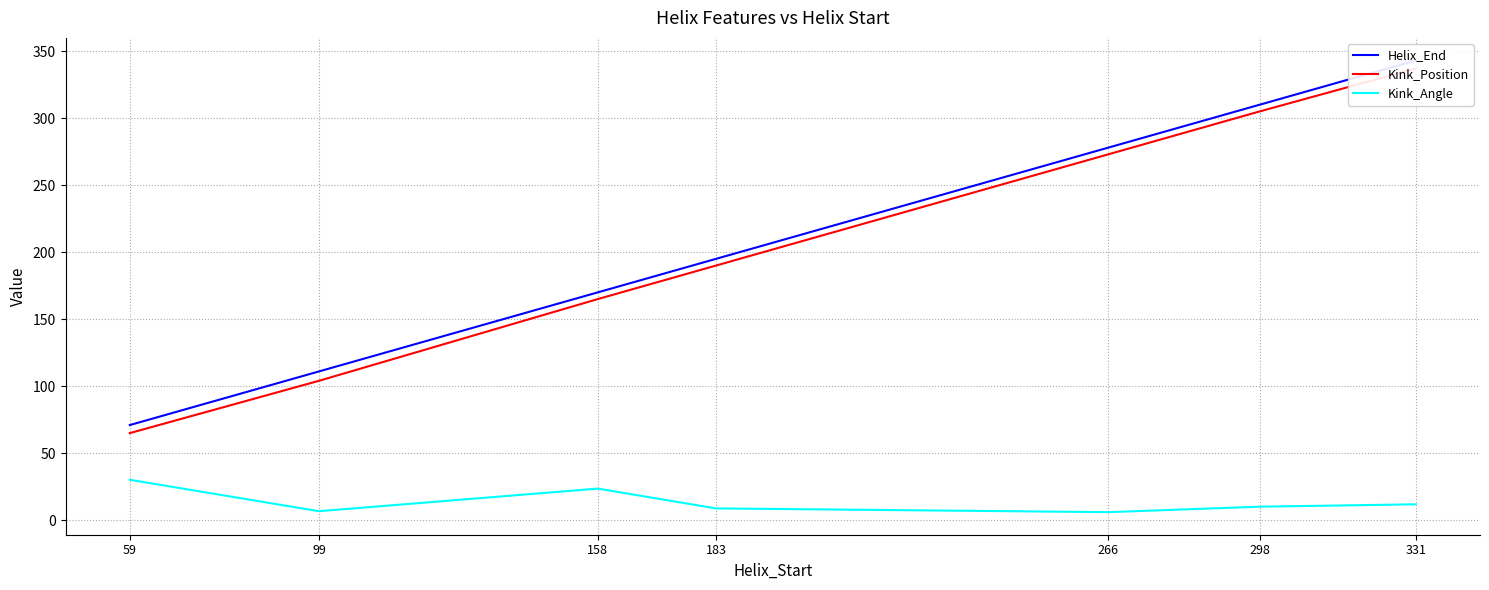

At 59, list the series in order from smallest to largest.

Kink_Angle, Kink_Position, Helix_End